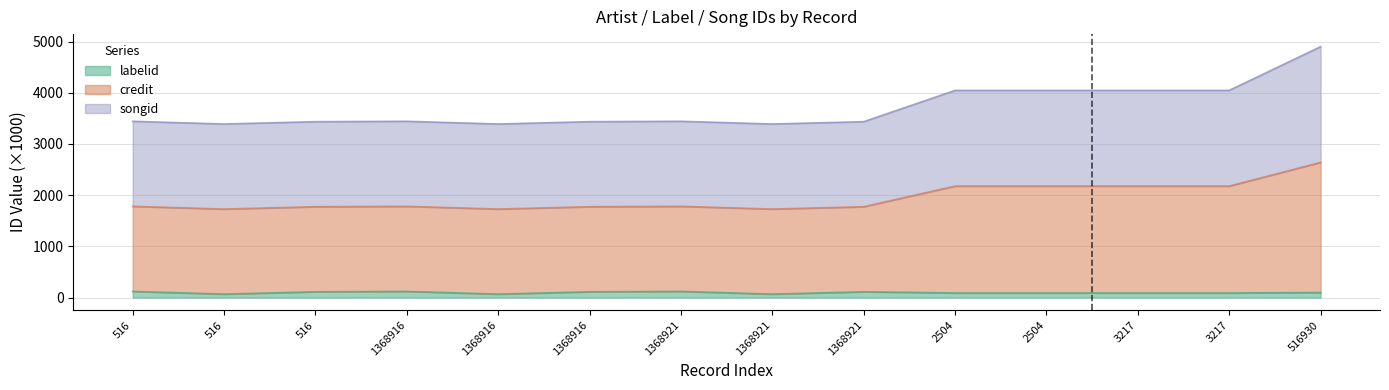

What is the label of the 12th point from the right?

516